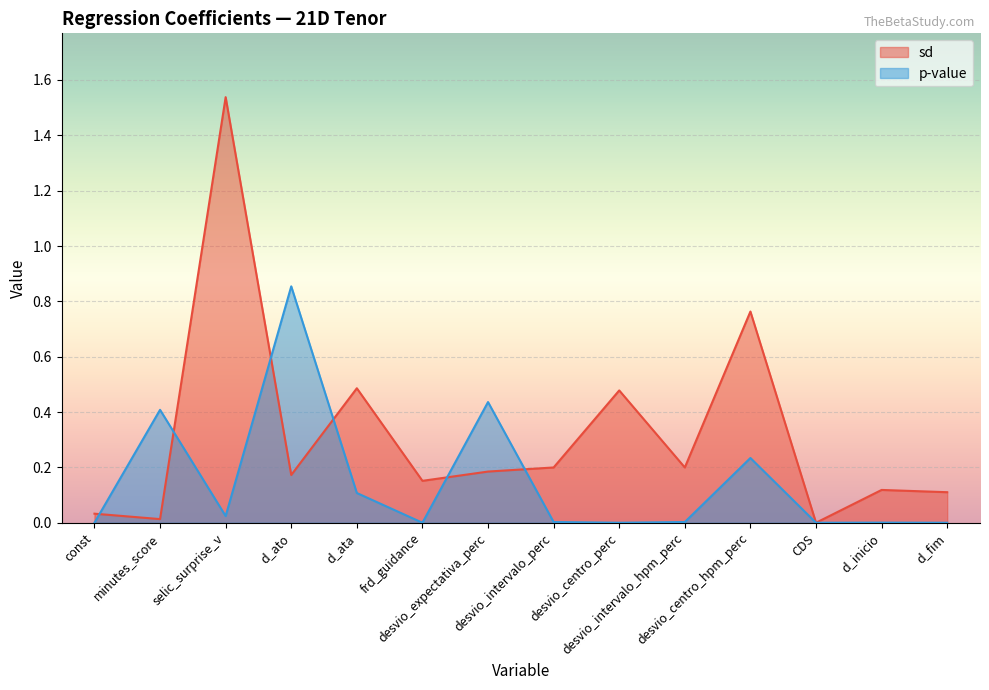

At which category does the chart reach its peak across all series?

selic_surprise_v